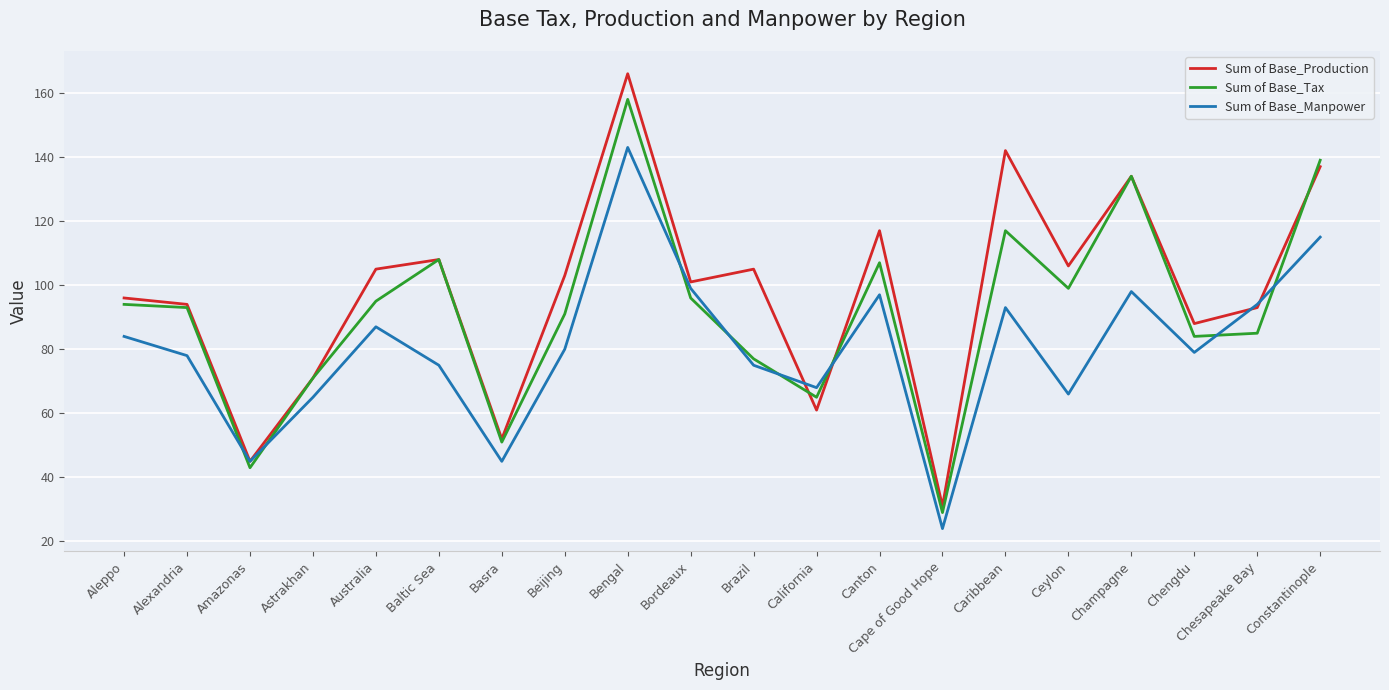

What is the difference between the highest and lowest values at Ceylon?

40